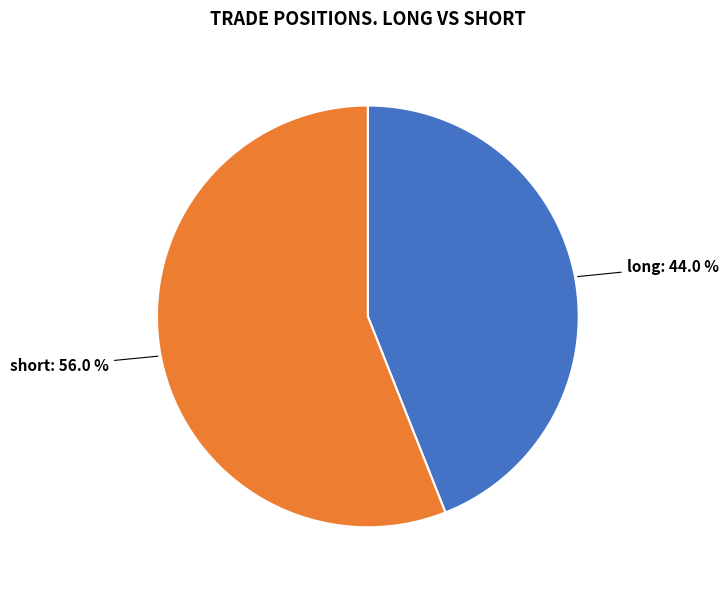

Do long and short together represent more than half of the pie?

Yes